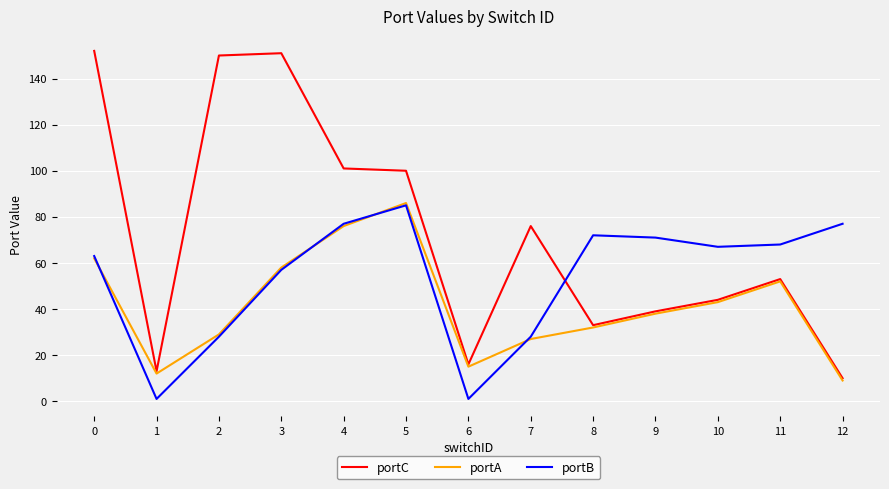

Is this an area chart (filled region under the line)?

No